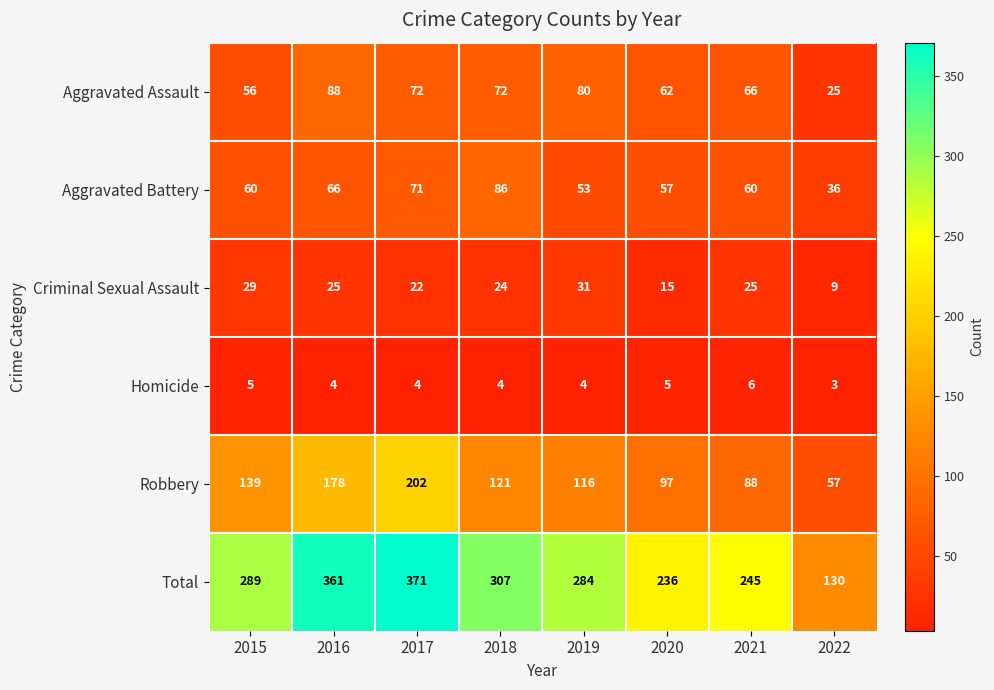

What is the average value of the Aggravated Battery series?

61